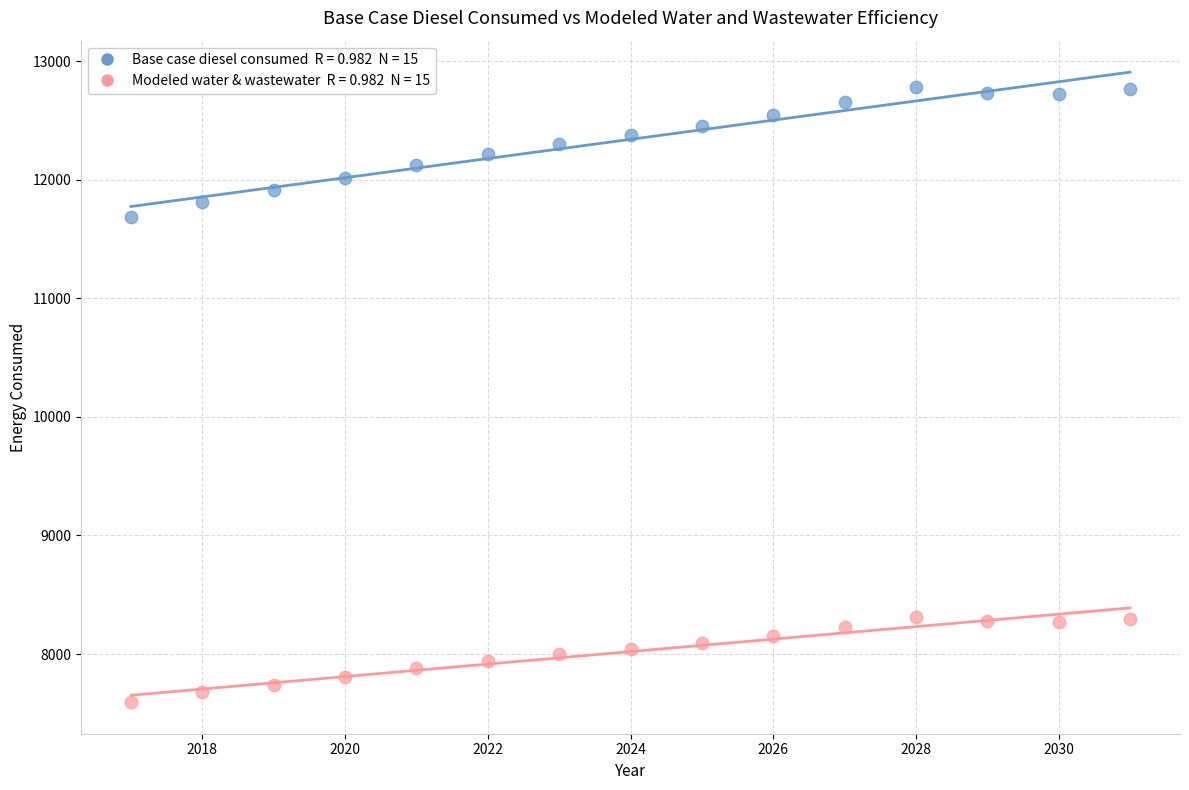

Across all series, what Y value is closest to 10189?

11683.0